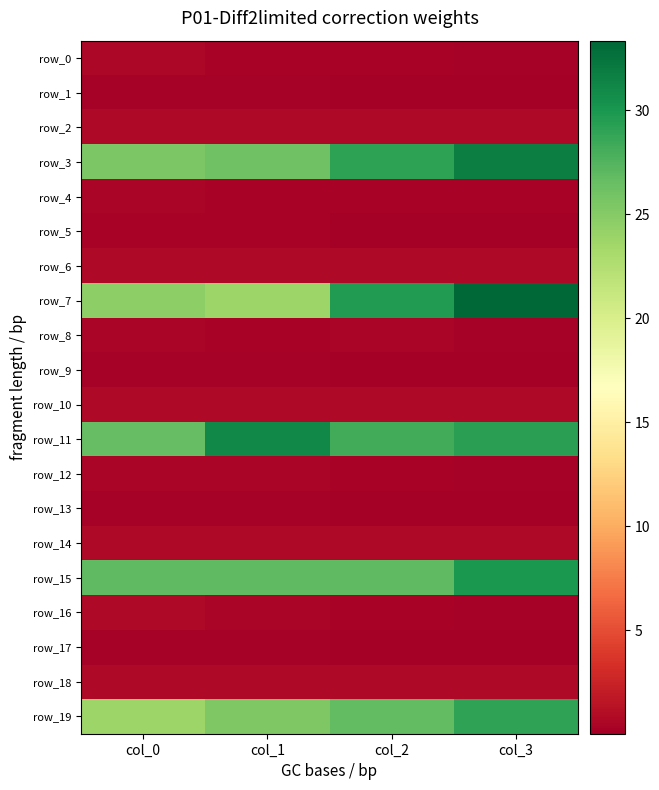

List the series in order of their peak value, highest first.

row_7, row_3, row_11, row_15, row_19, row_10, row_14, row_18, row_6, row_2, row_16, row_0, row_8, row_12, row_4, row_5, row_17, row_13, row_9, row_1